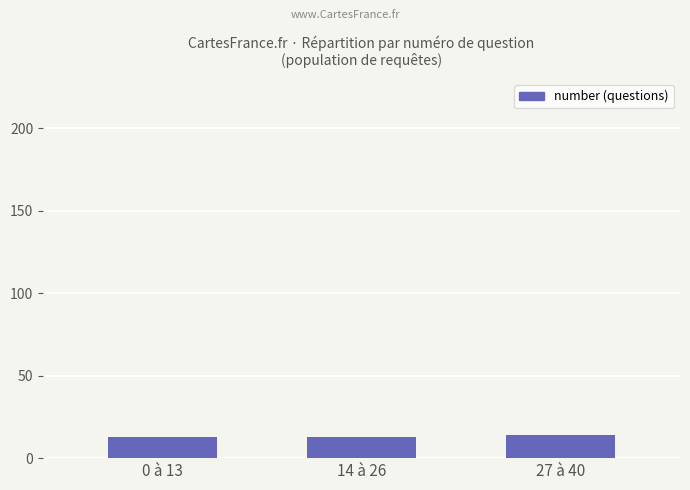

What is the approximate value at 14 à 26?

13